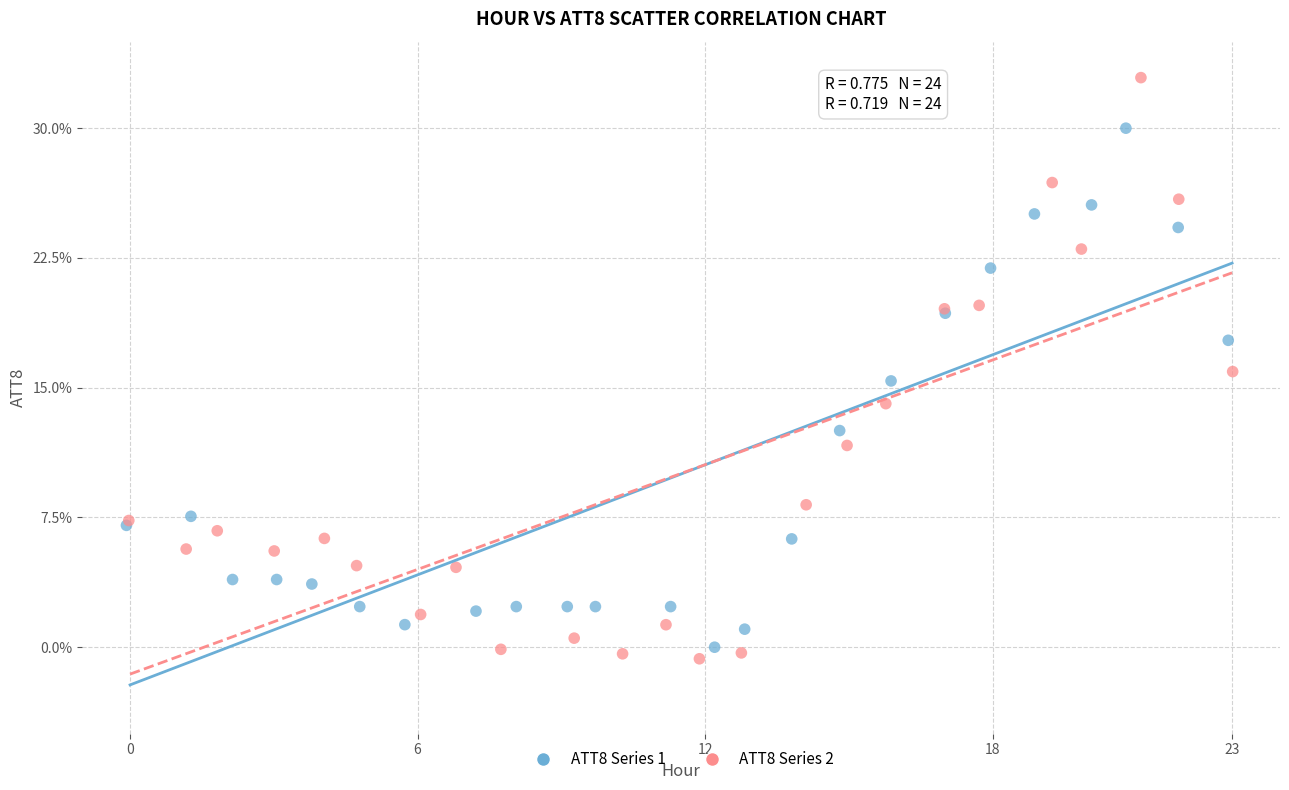

Which series has the largest Y range (max minus min)?

ATT8 Series 2